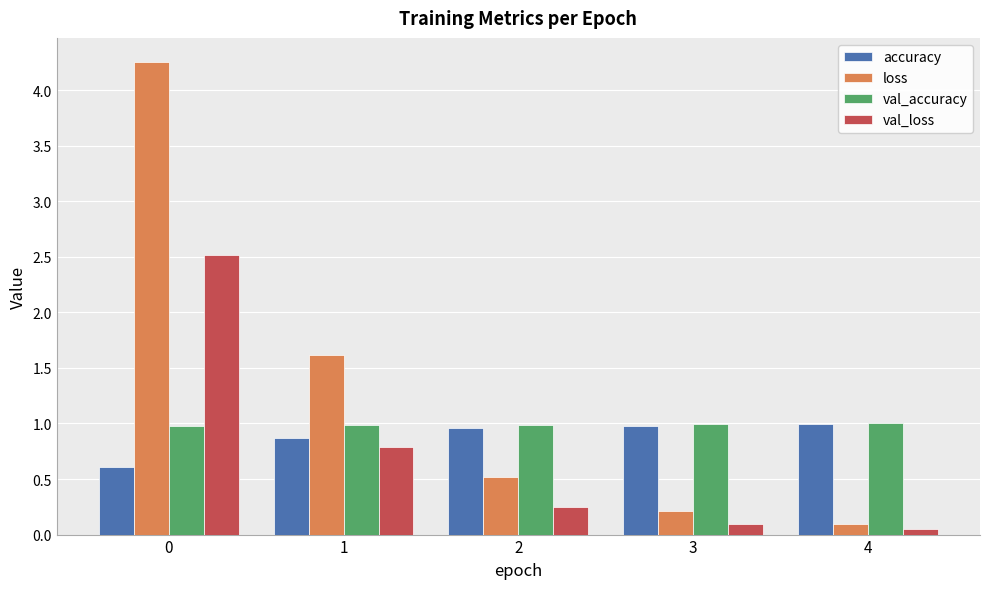

What is the sum of all accuracy values?

4.4